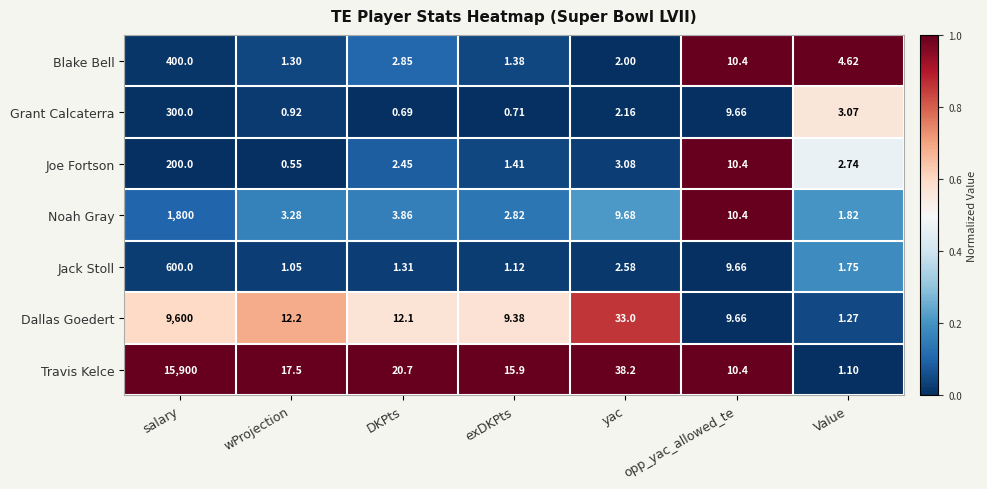

Which series has the largest range (max minus min)?

Travis Kelce